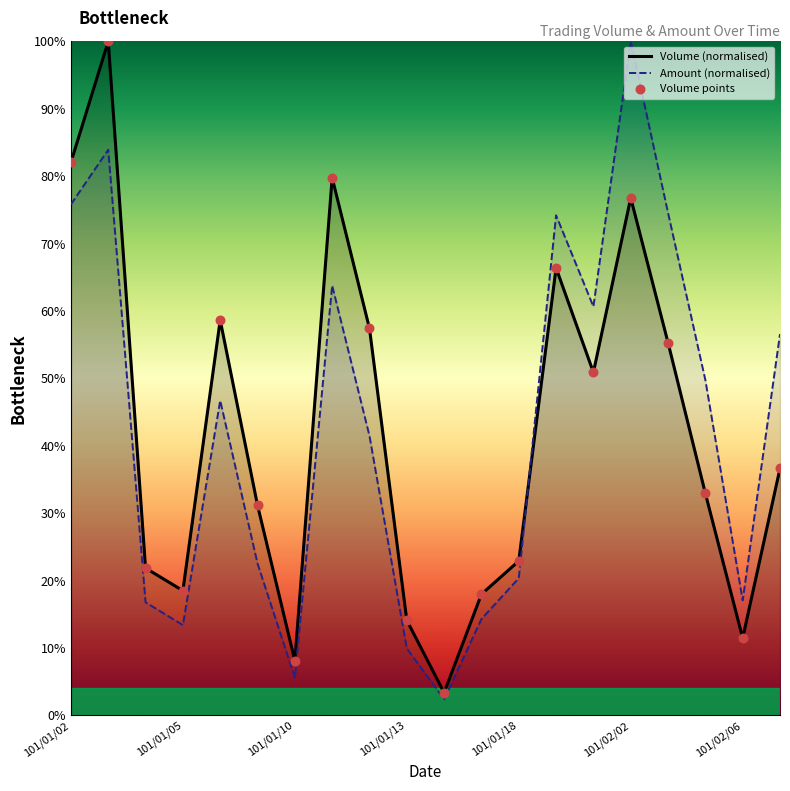

Is the value of Amount at 101/01/05 greater than the value of Volume at 101/02/01?

No